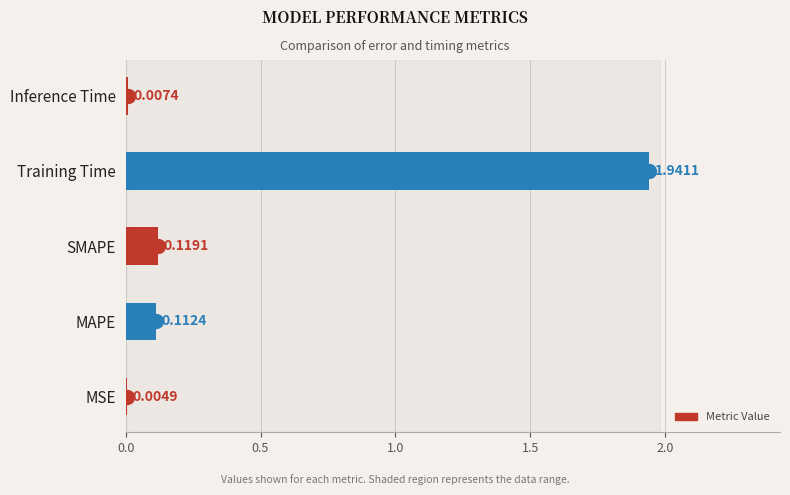

What is the change in value from SMAPE to Training Time?

+1.8